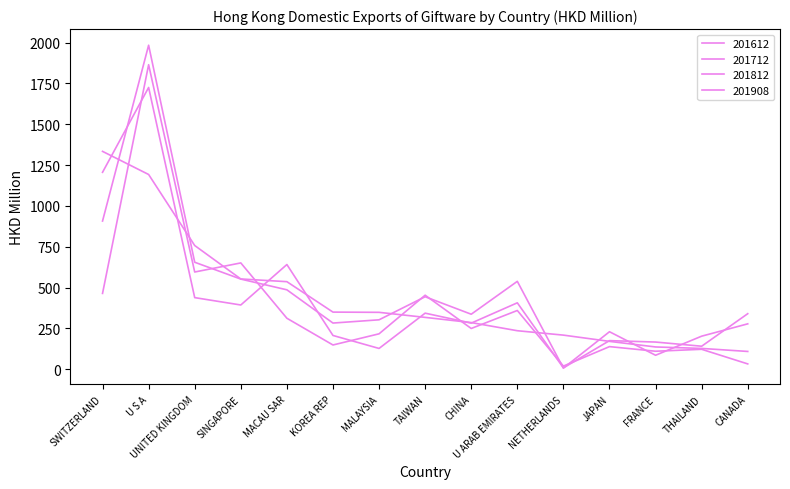

Rank the series by their maximum value, from lowest to highest.

201908, 201712, 201612, 201812